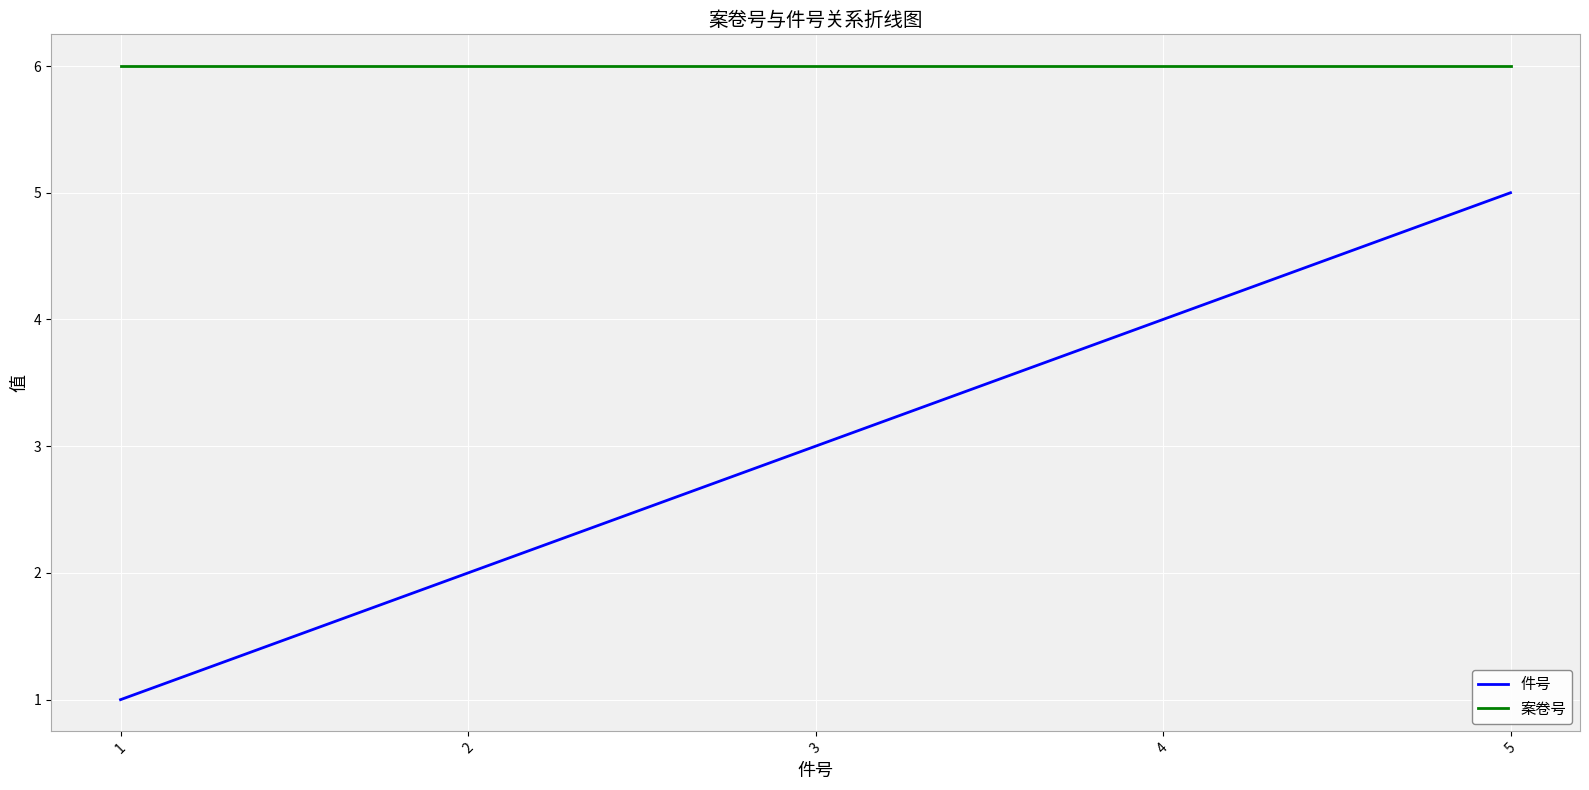

At how many categories does at least one series exceed 1?

5